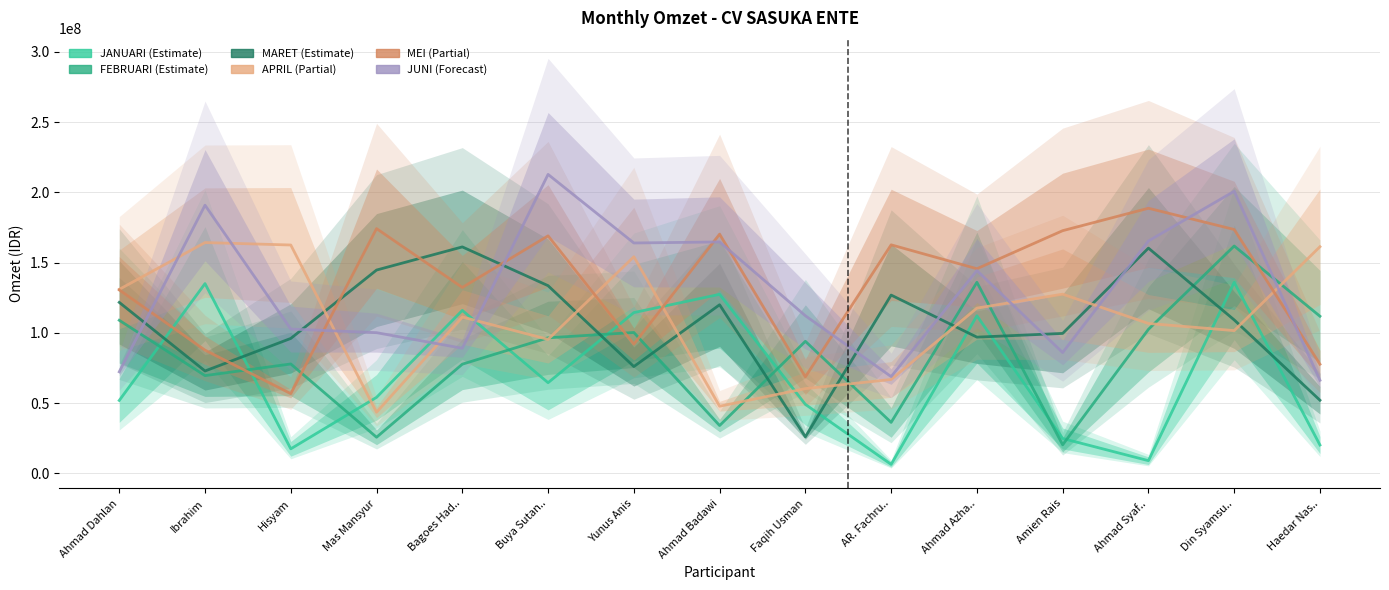

In JANUARI, how many points are lower than both neighbors (excluding endpoints)?

4